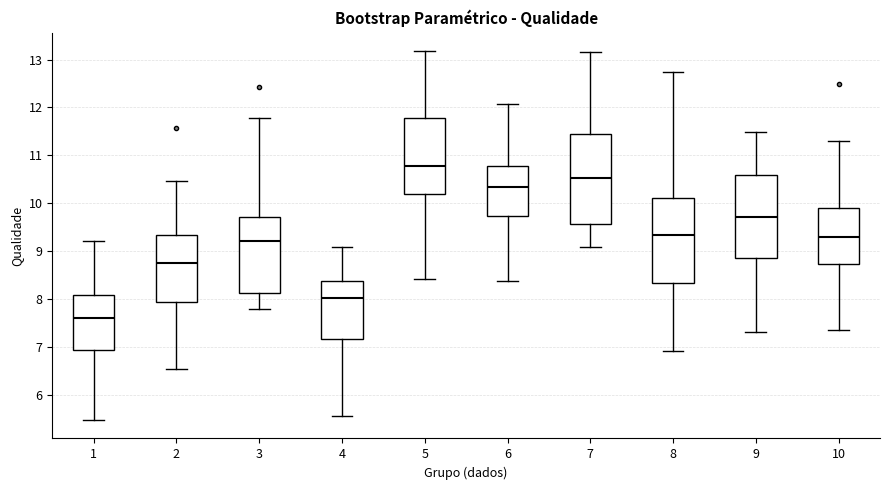

Which box's median line is the highest?

5